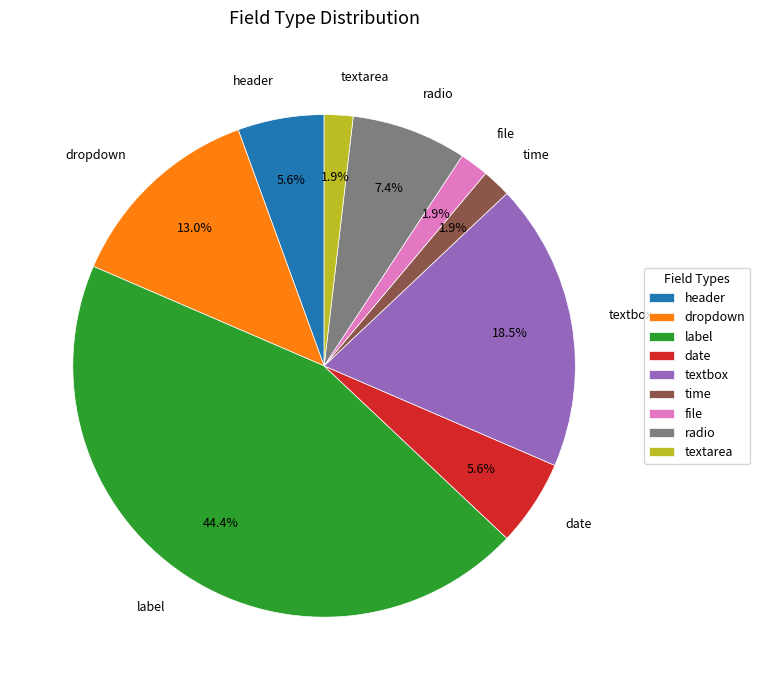

To the nearest percent, what is the combined percentage of time and textbox?

20%